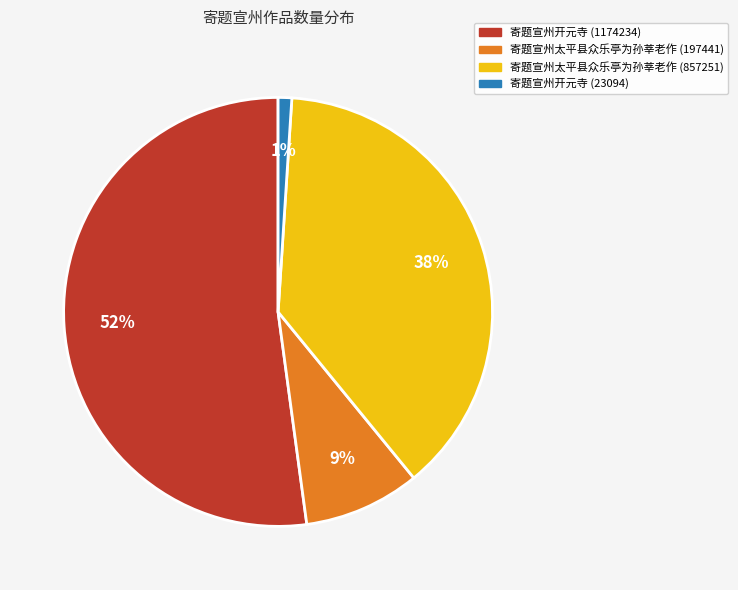

How many slices are in this pie chart?

4